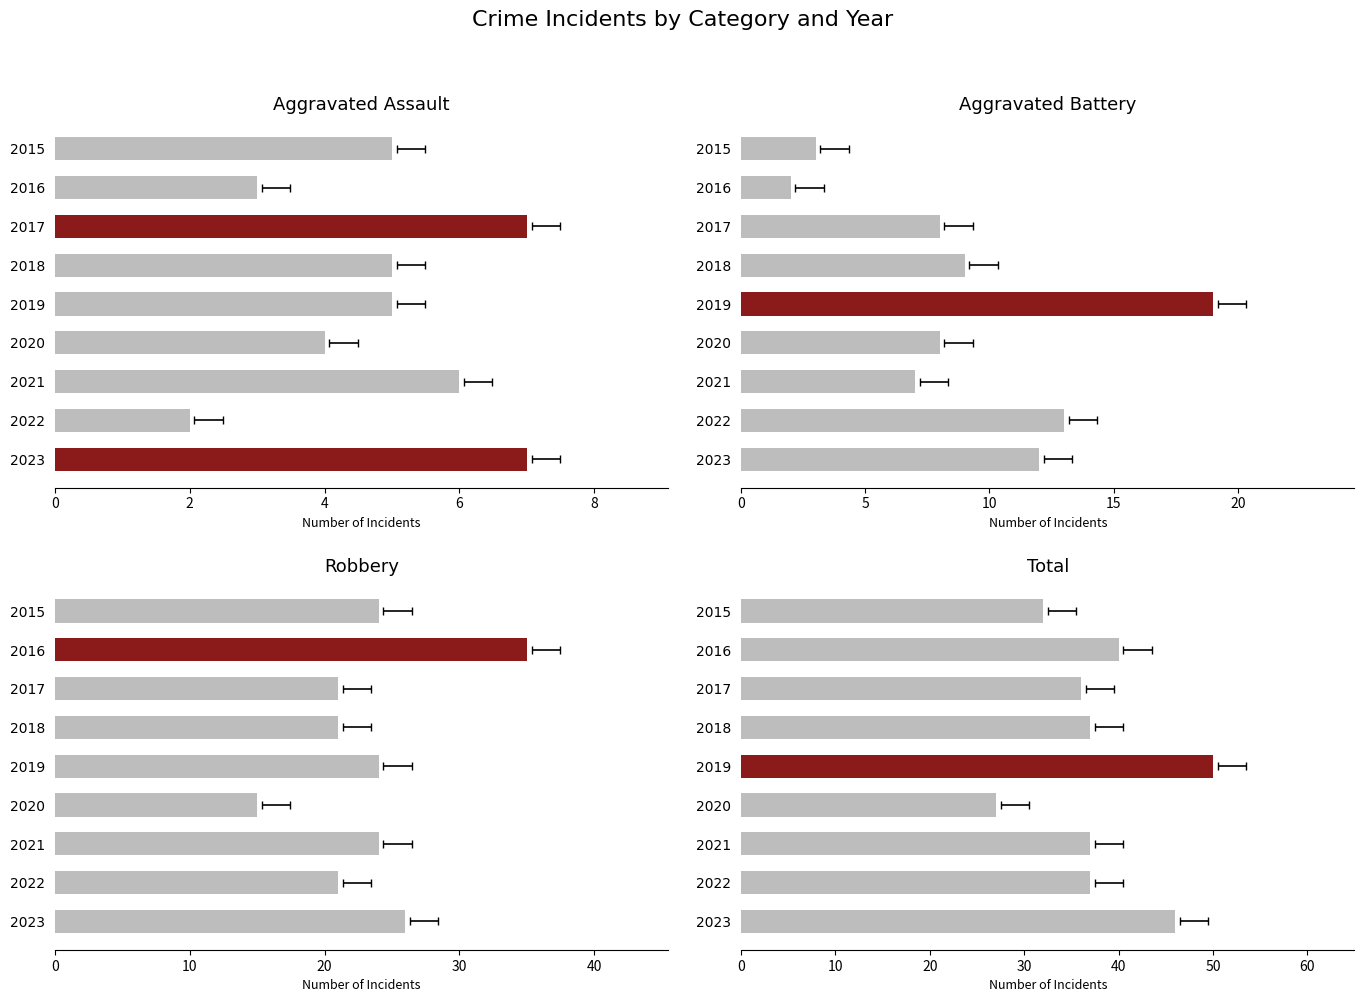

Reading right to left, extract all data points from this chart.

Aggravated Assault: 7	2	6	4	5	5	7	3	5
Aggravated Battery: 12	13	7	8	19	9	8	2	3
Robbery: 26	21	24	15	24	21	21	35	24
Total: 46	37	37	27	50	37	36	40	32